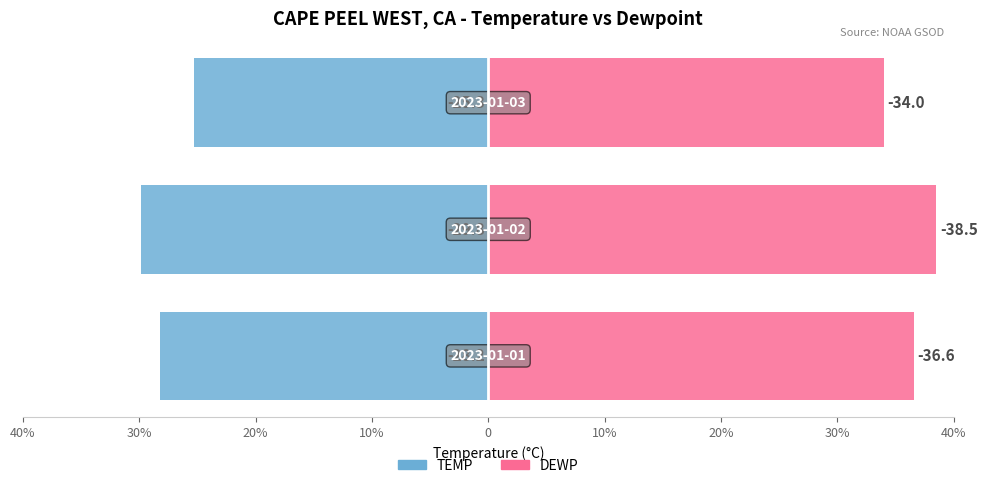

Which series changed the most between 40% and 20%?

TEMP